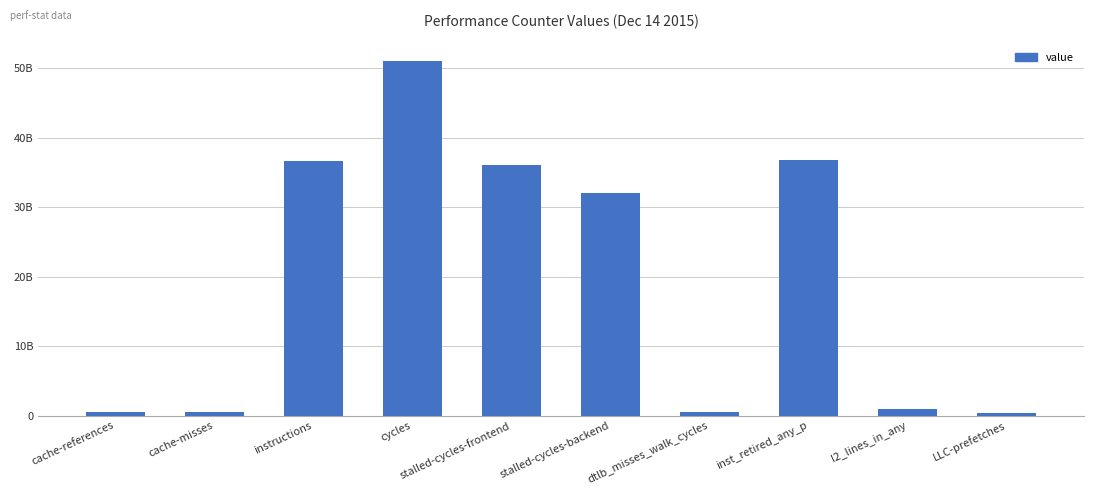

List the labels in order of value, largest first.

cycles, inst_retired_any_p, instructions, stalled-cycles-frontend, stalled-cycles-backend, l2_lines_in_any, cache-references, cache-misses, dtlb_misses_walk_cycles, LLC-prefetches